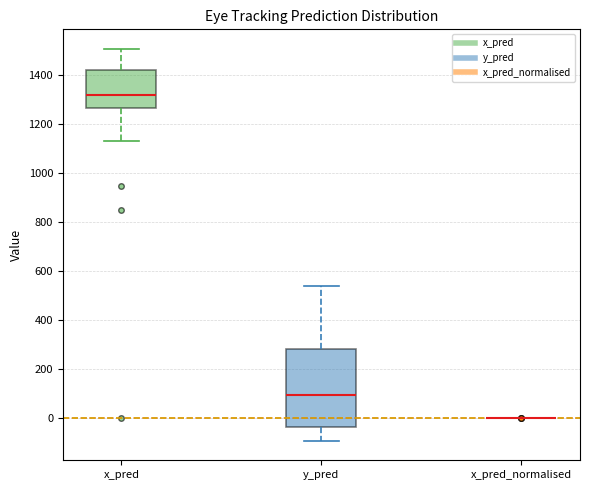

Reading left to right, read every box against the y-axis: the position of its median line, the range the box covers, and the ends of its whiskers. The values are not printed on the chart, so give them approximately, as read against the axis.

x_pred: median 1320, box 1260 to 1420, whiskers 1140 to 1500
y_pred: median 100, box -40 to 280, whiskers -100 to 540
x_pred_normalised: box collapsed to a line at 0, whiskers 0 to 0